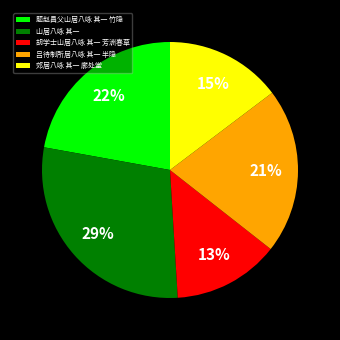

Approximately how many times larger is the value at 郊居八咏 其一 廓处堂 compared to 山居八咏 其一?

0.5